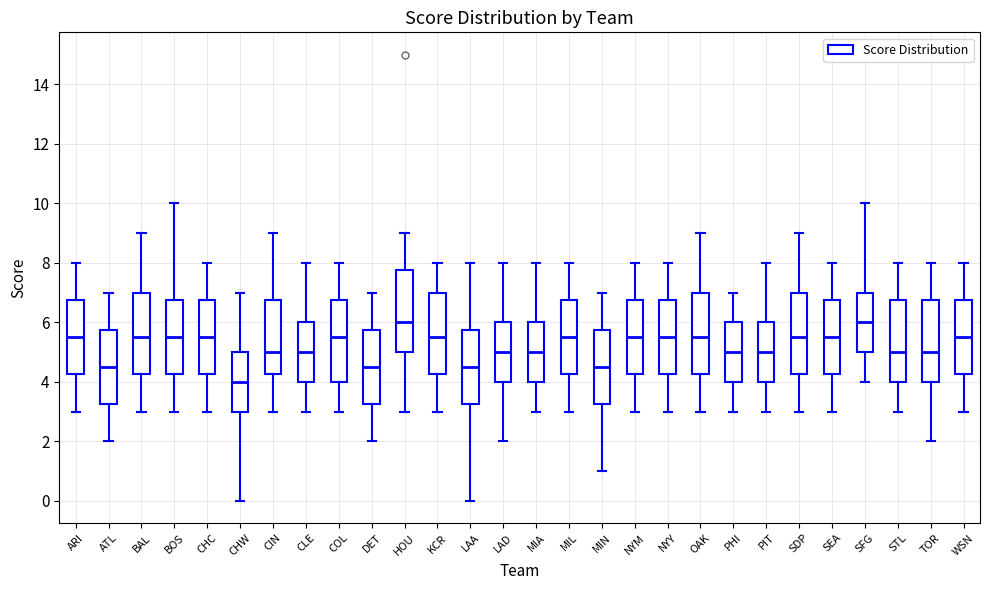

Reading left to right, read every box against the y-axis: the position of its median line, the range the box covers, and the ends of its whiskers. The values are not printed on the chart, so give them approximately, as read against the axis.

ARI: median 5.6, box 4.2 to 6.8, whiskers 3.0 to 8.0
ATL: median 4.6, box 3.2 to 5.8, whiskers 2.0 to 7.0
BAL: median 5.6, box 4.2 to 7.0, whiskers 3.0 to 9.0
BOS: median 5.6, box 4.2 to 6.8, whiskers 3.0 to 10.0
CHC: median 5.6, box 4.2 to 6.8, whiskers 3.0 to 8.0
CHW: median 4.0, box 3.0 to 5.0, whiskers 0.0 to 7.0
CIN: median 5.0, box 4.2 to 6.8, whiskers 3.0 to 9.0
CLE: median 5.0, box 4.0 to 6.0, whiskers 3.0 to 8.0
COL: median 5.6, box 4.0 to 6.8, whiskers 3.0 to 8.0
DET: median 4.6, box 3.2 to 5.8, whiskers 2.0 to 7.0
HOU: median 6.0, box 5.0 to 7.8, whiskers 3.0 to 9.0
KCR: median 5.6, box 4.2 to 7.0, whiskers 3.0 to 8.0
LAA: median 4.6, box 3.2 to 5.8, whiskers 0.0 to 8.0
LAD: median 5.0, box 4.0 to 6.0, whiskers 2.0 to 8.0
MIA: median 5.0, box 4.0 to 6.0, whiskers 3.0 to 8.0
MIL: median 5.6, box 4.2 to 6.8, whiskers 3.0 to 8.0
MIN: median 4.6, box 3.2 to 5.8, whiskers 1.0 to 7.0
NYM: median 5.6, box 4.2 to 6.8, whiskers 3.0 to 8.0
NYY: median 5.6, box 4.2 to 6.8, whiskers 3.0 to 8.0
OAK: median 5.6, box 4.2 to 7.0, whiskers 3.0 to 9.0
PHI: median 5.0, box 4.0 to 6.0, whiskers 3.0 to 7.0
PIT: median 5.0, box 4.0 to 6.0, whiskers 3.0 to 8.0
SDP: median 5.6, box 4.2 to 7.0, whiskers 3.0 to 9.0
SEA: median 5.6, box 4.2 to 6.8, whiskers 3.0 to 8.0
SFG: median 6.0, box 5.0 to 7.0, whiskers 4.0 to 10.0
STL: median 5.0, box 4.0 to 6.8, whiskers 3.0 to 8.0
TOR: median 5.0, box 4.0 to 6.8, whiskers 2.0 to 8.0
WSN: median 5.6, box 4.2 to 6.8, whiskers 3.0 to 8.0